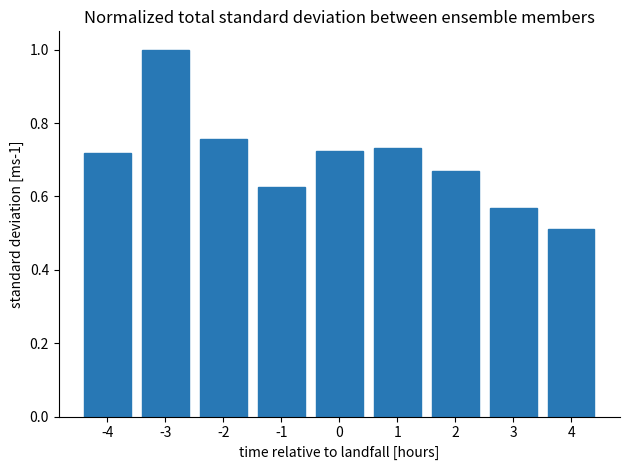

Between 4 and 1, which is larger?

1